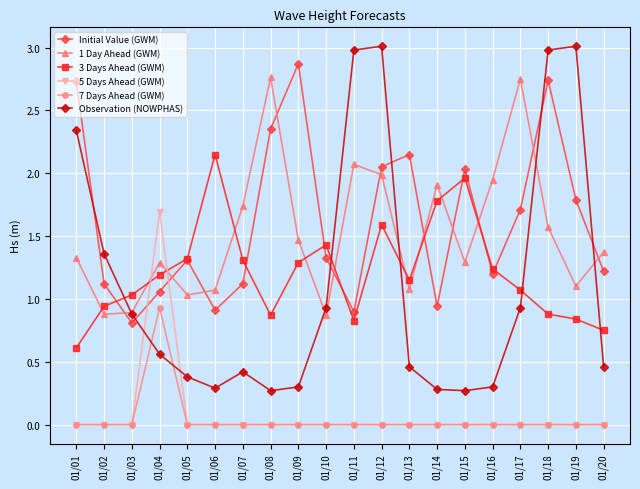

How many series are shown in this chart?

6